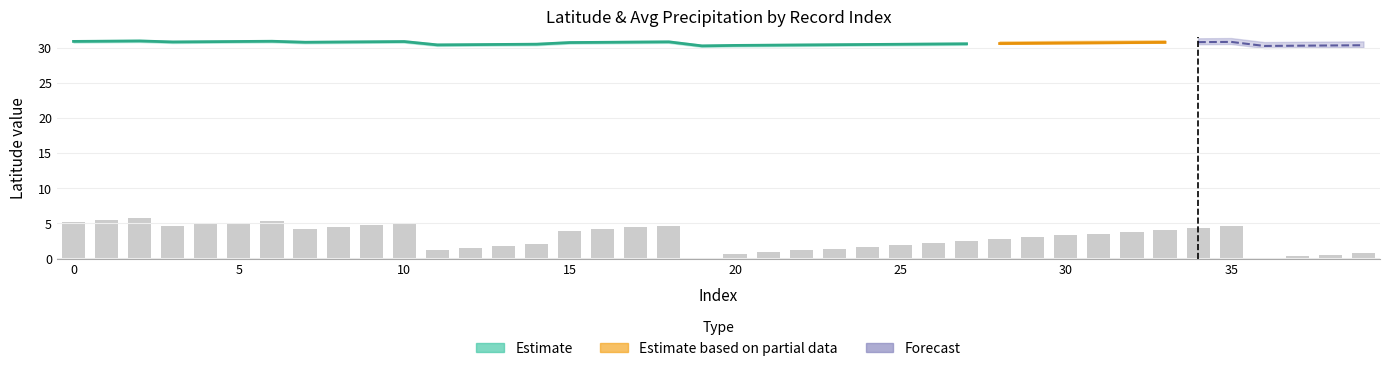

What is the difference between the maximum and second lowest values?

5.6